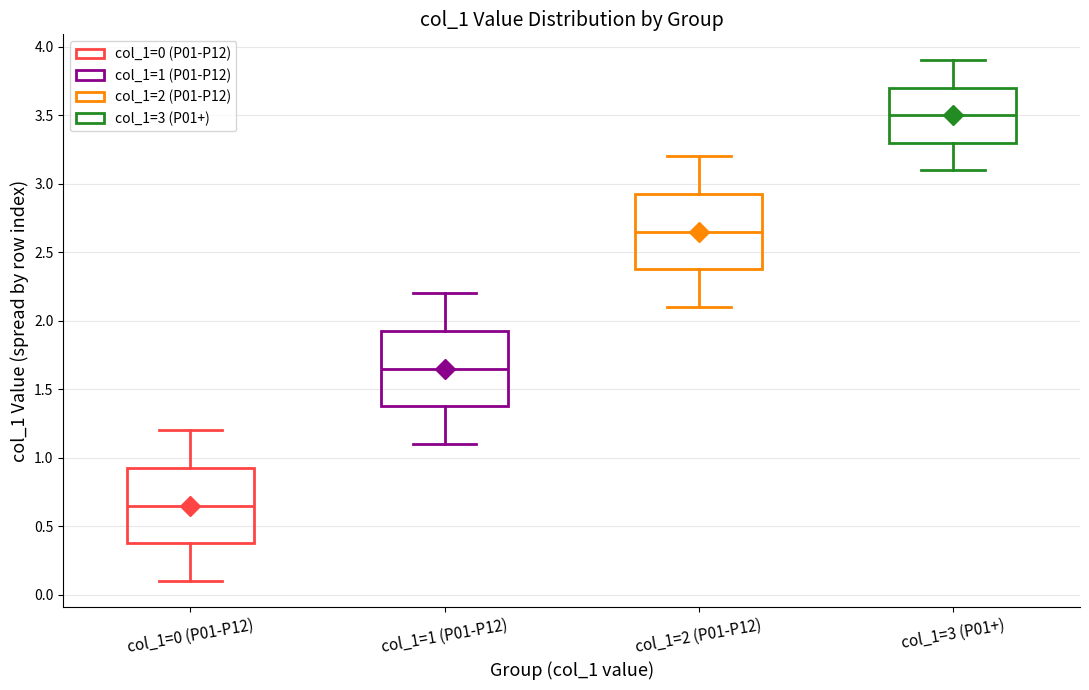

Reading left to right, transcribe this box plot: for each box, give where its median line is, the range the box spans, and where its two whiskers end, as read against the y-axis. The values are not printed on the chart, so give them approximately, as read against the axis.

col_1=0 (P01-P12): median 0.65, box 0.40 to 0.95, whiskers 0.10 to 1.20
col_1=1 (P01-P12): median 1.65, box 1.40 to 1.95, whiskers 1.10 to 2.20
col_1=2 (P01-P12): median 2.65, box 2.40 to 2.95, whiskers 2.10 to 3.20
col_1=3 (P01+): median 3.50, box 3.30 to 3.70, whiskers 3.10 to 3.90